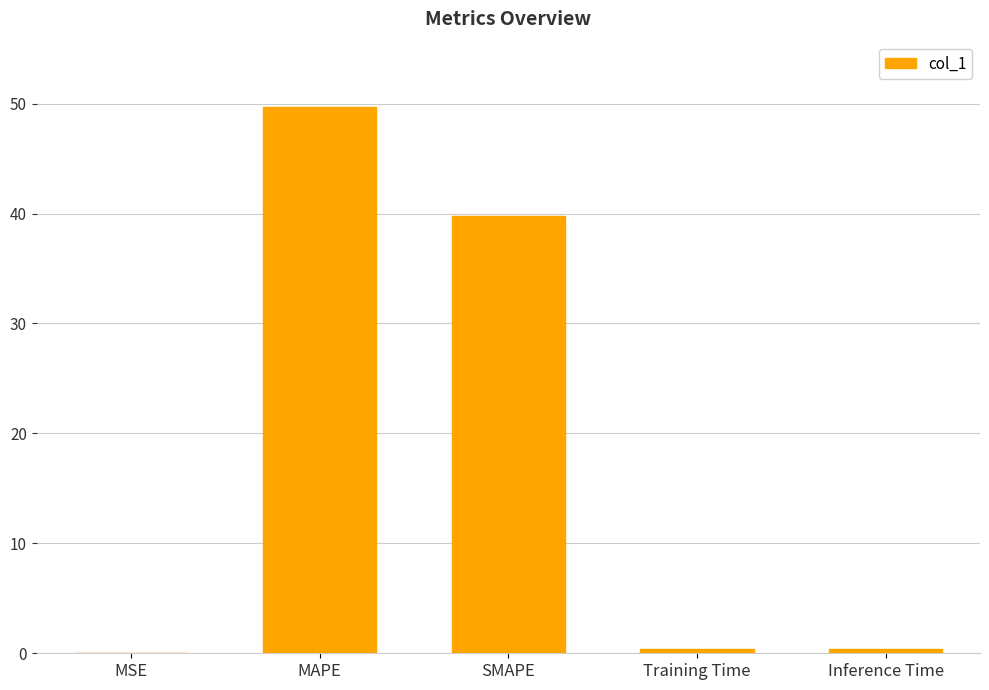

What is the approximate value at Inference Time?

0.4